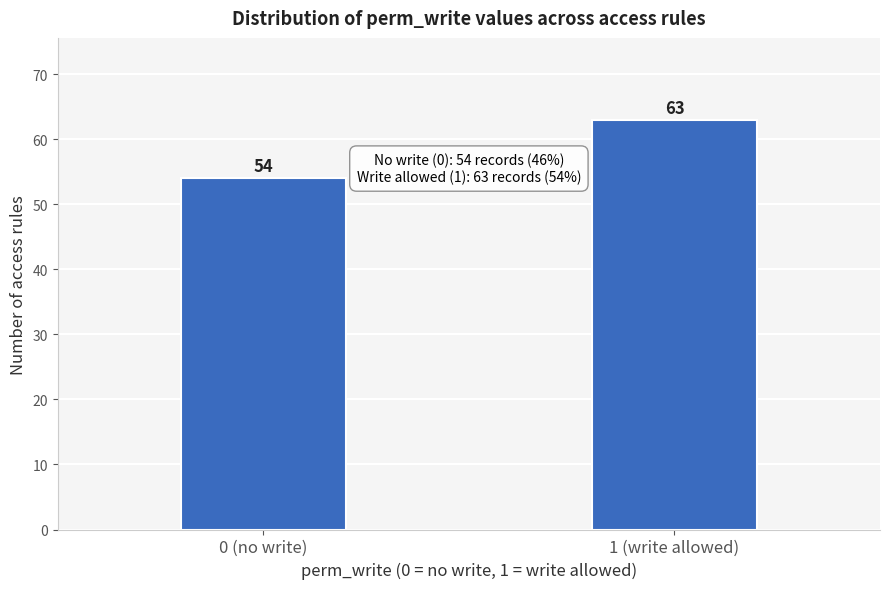

Reading right to left, what are all the values shown in this chart?

63	54